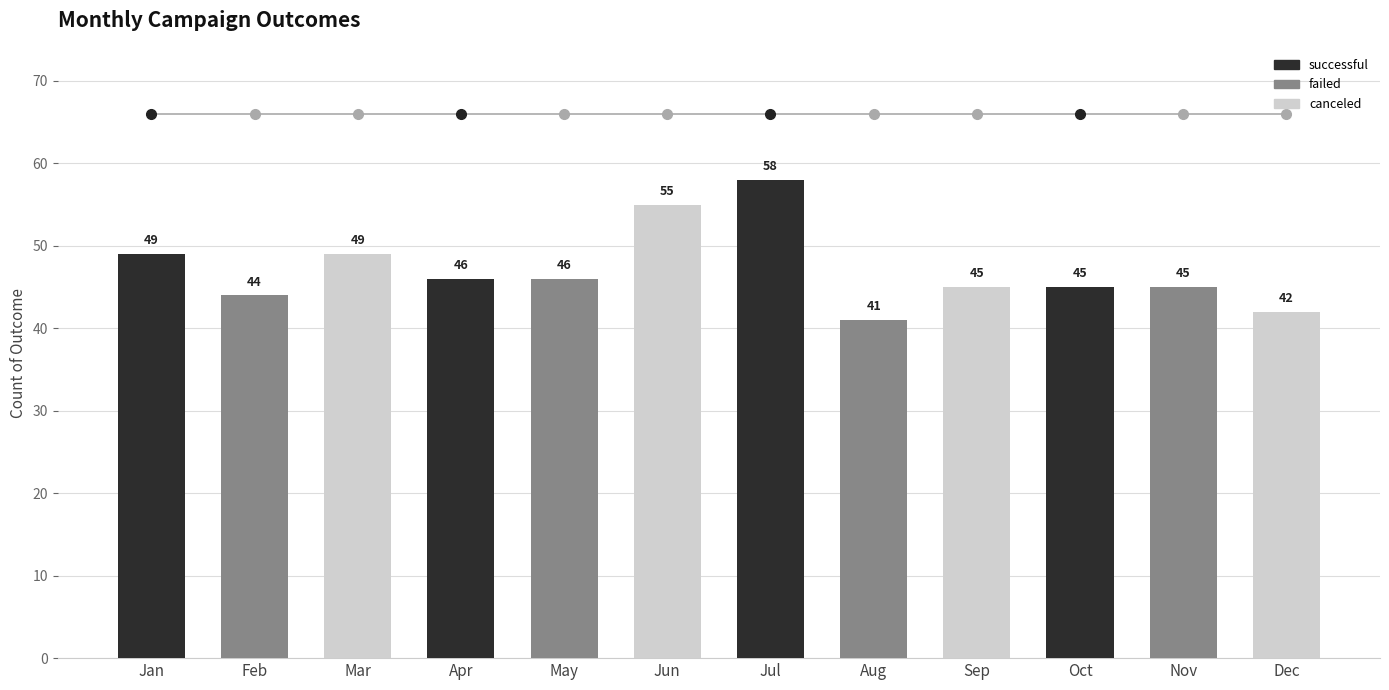

At which label does the data first exceed 46?

Jan